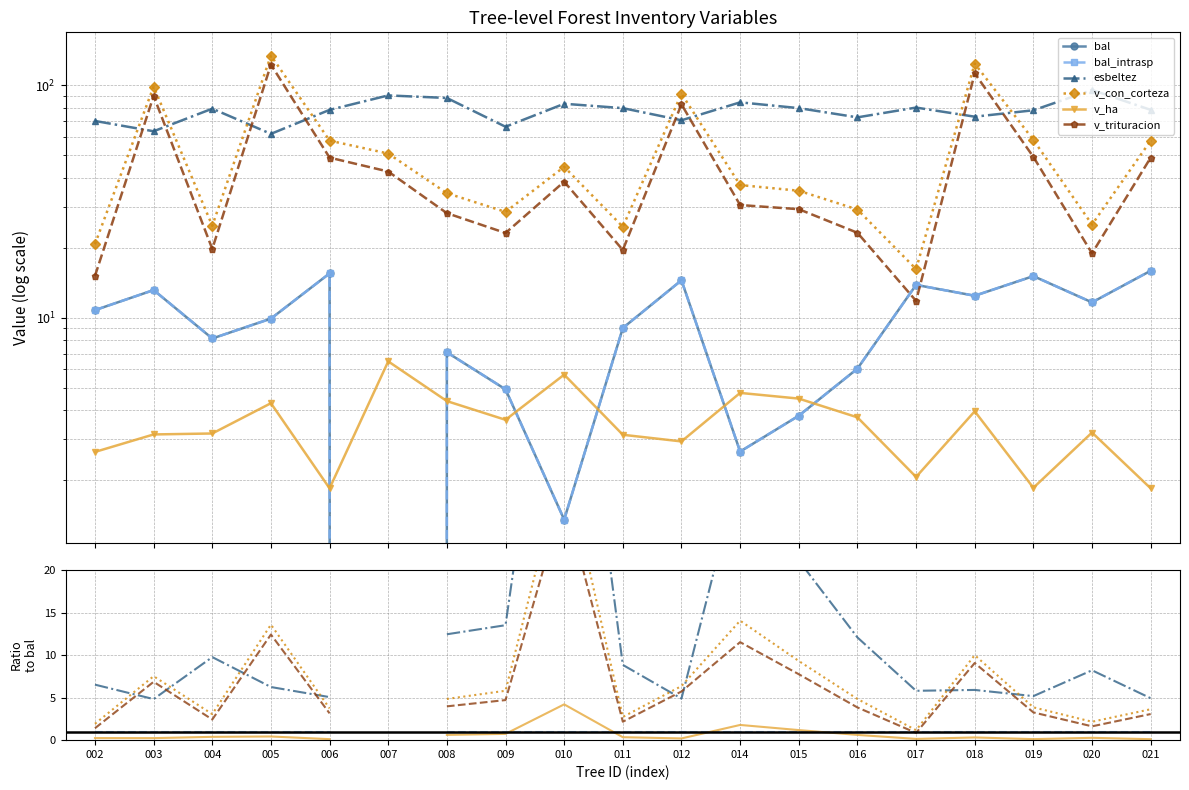

Is it true that esbeltez equals 10.2 at 002?

False